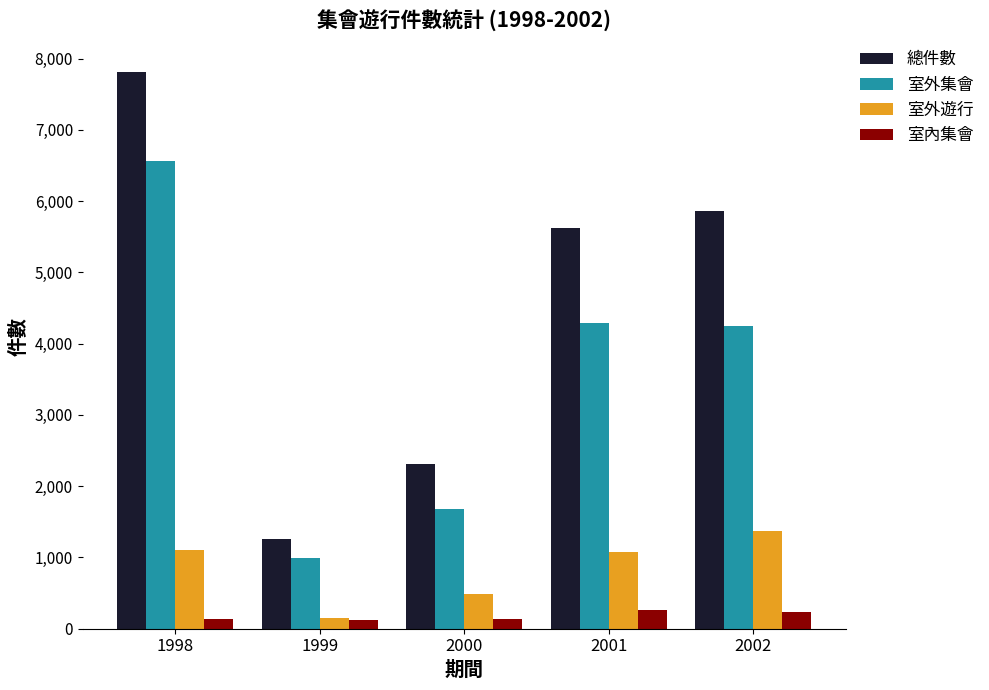

Which category has the lowest value in the 室外集會 series?

1999